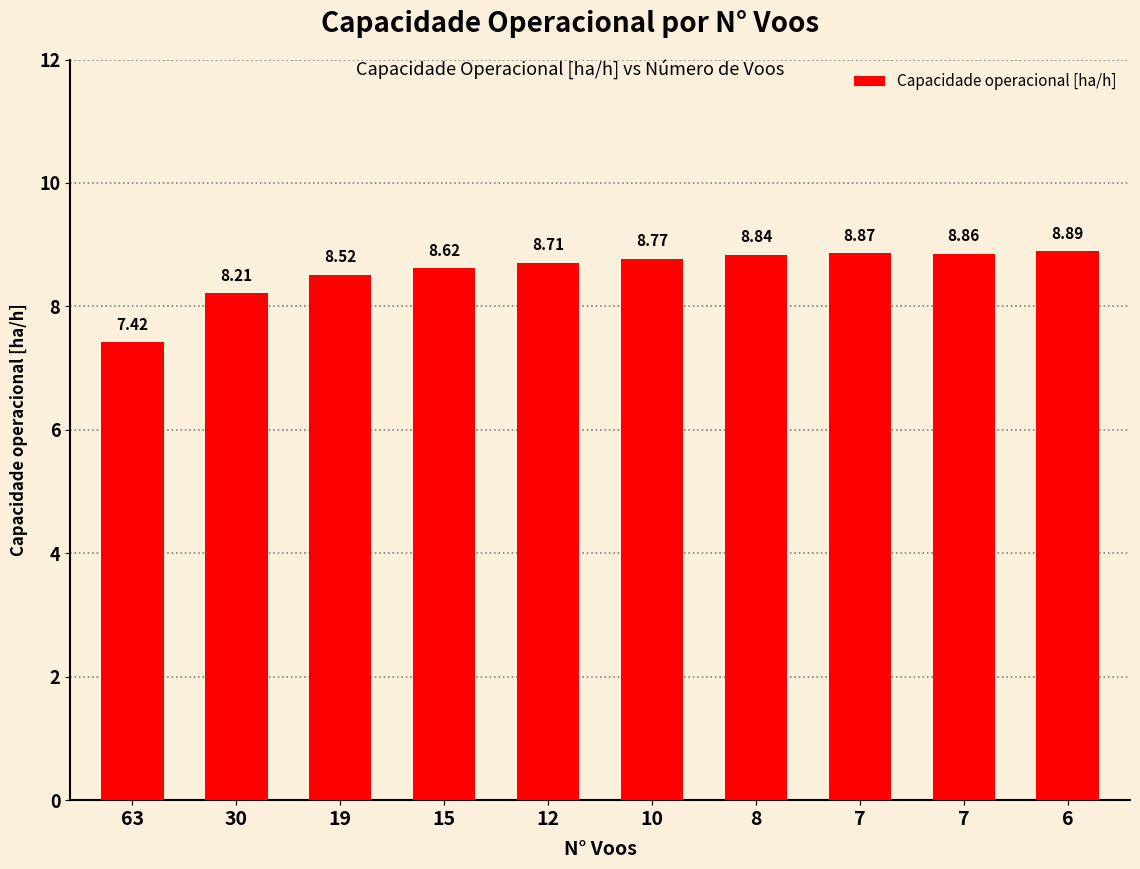

Count the number of data series in this chart.

1